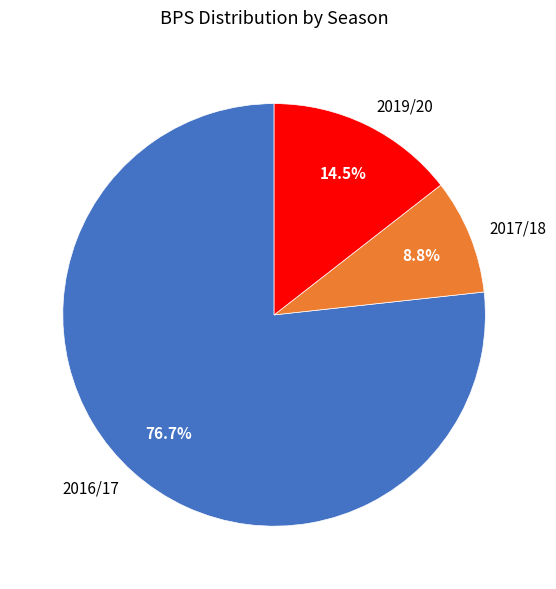

True or false: 2016/17 accounts for 77% of the total.

True